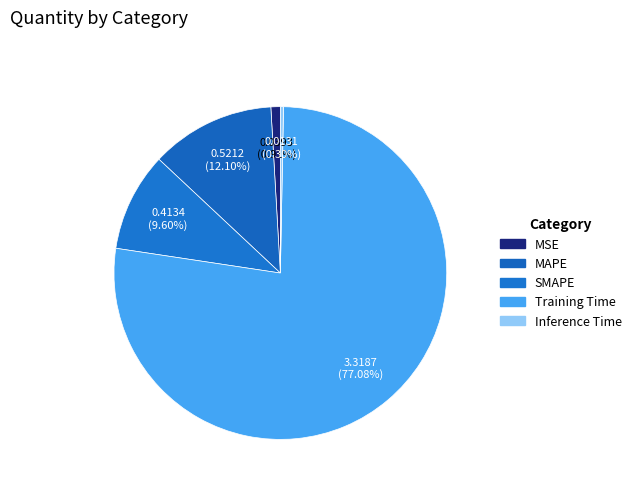

What is the smallest slice in the pie chart?

Inference Time